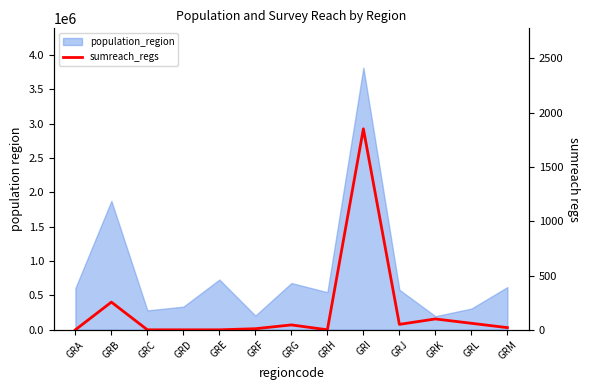

Reading left to right, list all the values displayed in this chart.

GRA=0	GRB=255	GRC=0	GRD=0	GRE=0	GRF=10	GRG=45	GRH=0	GRI=1851	GRJ=50	GRK=100	GRL=60	GRM=20